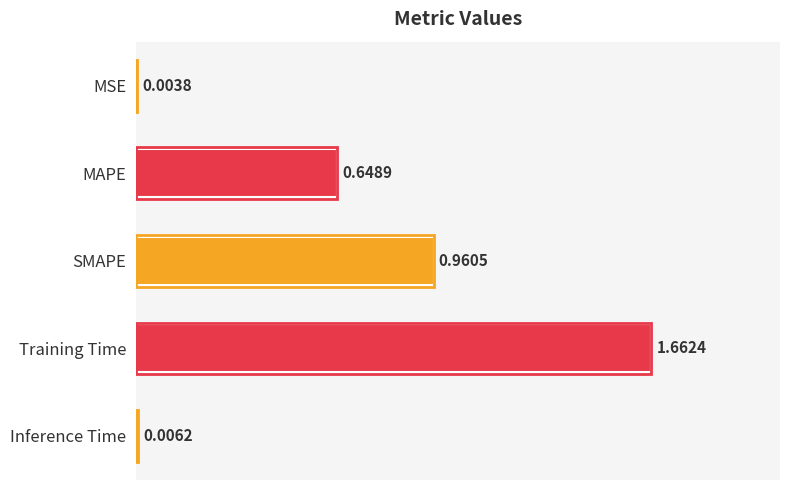

What is the average value?

0.7